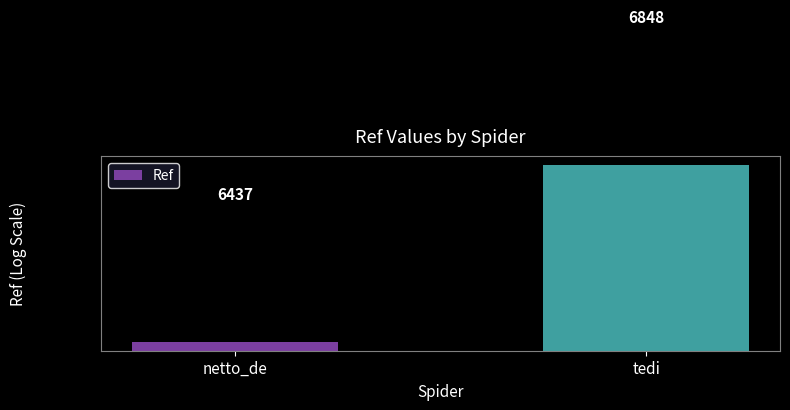

What is the difference between the values at netto_de and tedi?

411